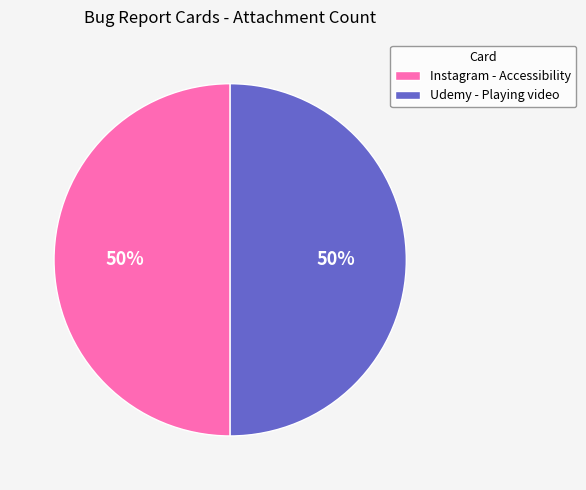

How many slices are in this pie chart?

2